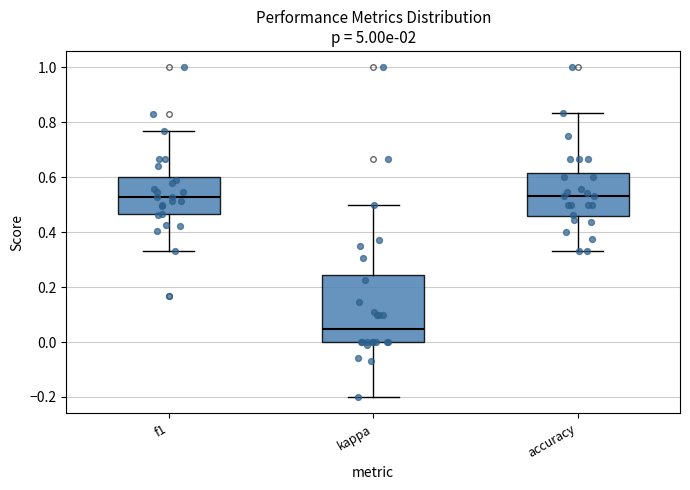

Where is the lower edge of the box for kappa on the y-axis? The values are not printed on the chart, so give them approximately, as read against the axis.

0.00